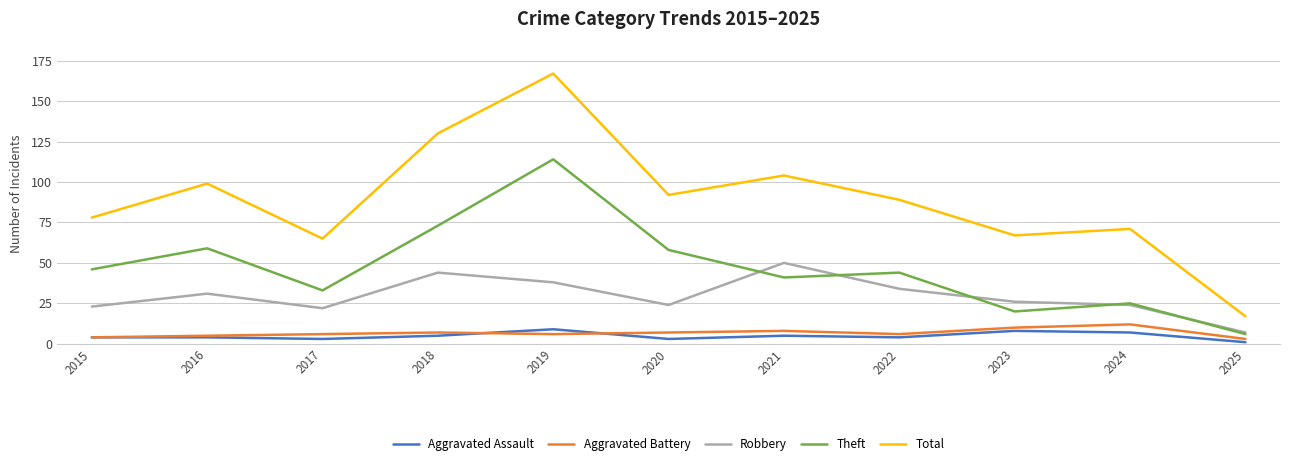

At which category is the sum across all series the highest?

2019